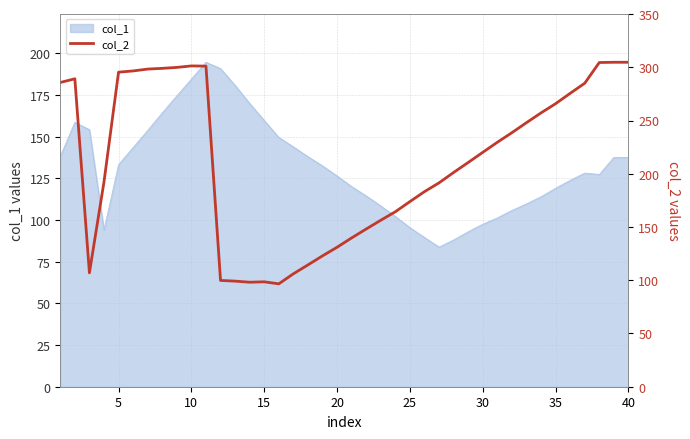

What is the highest value of the col_1 series?

194.7